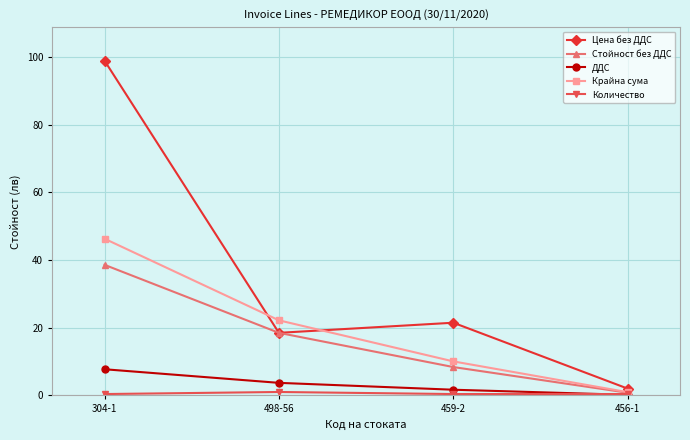

What position from the right is 459-2?

2